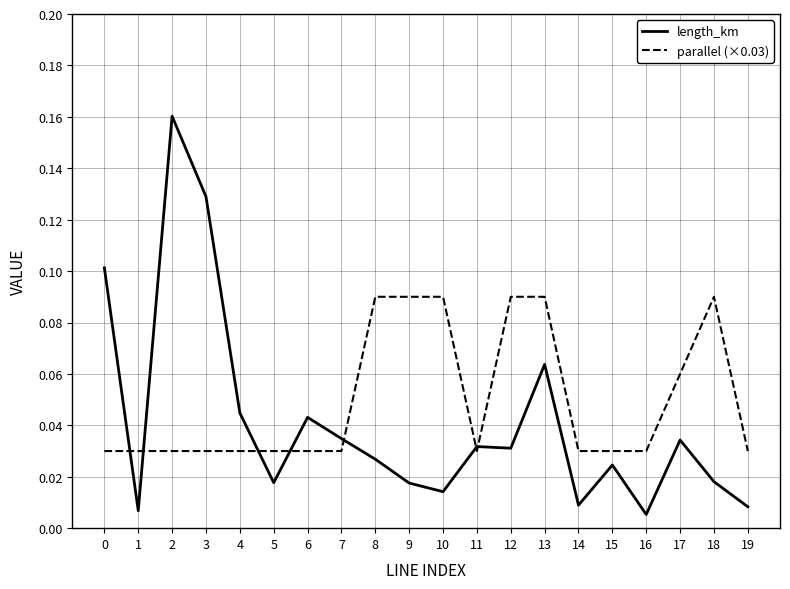

How many lines are shown in the chart?

2